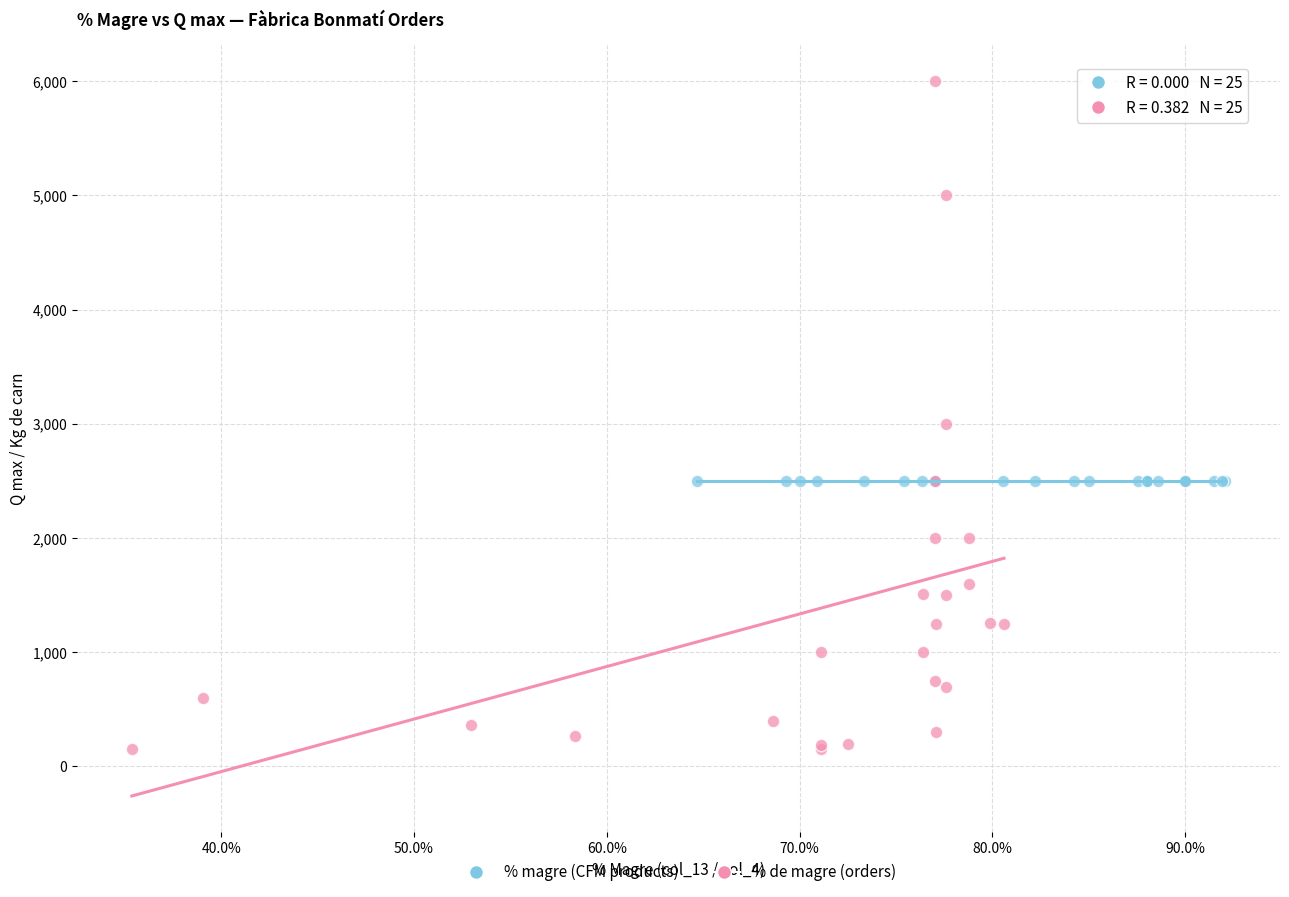

Which series reaches the minimum Y coordinate?

% de magre (orders)